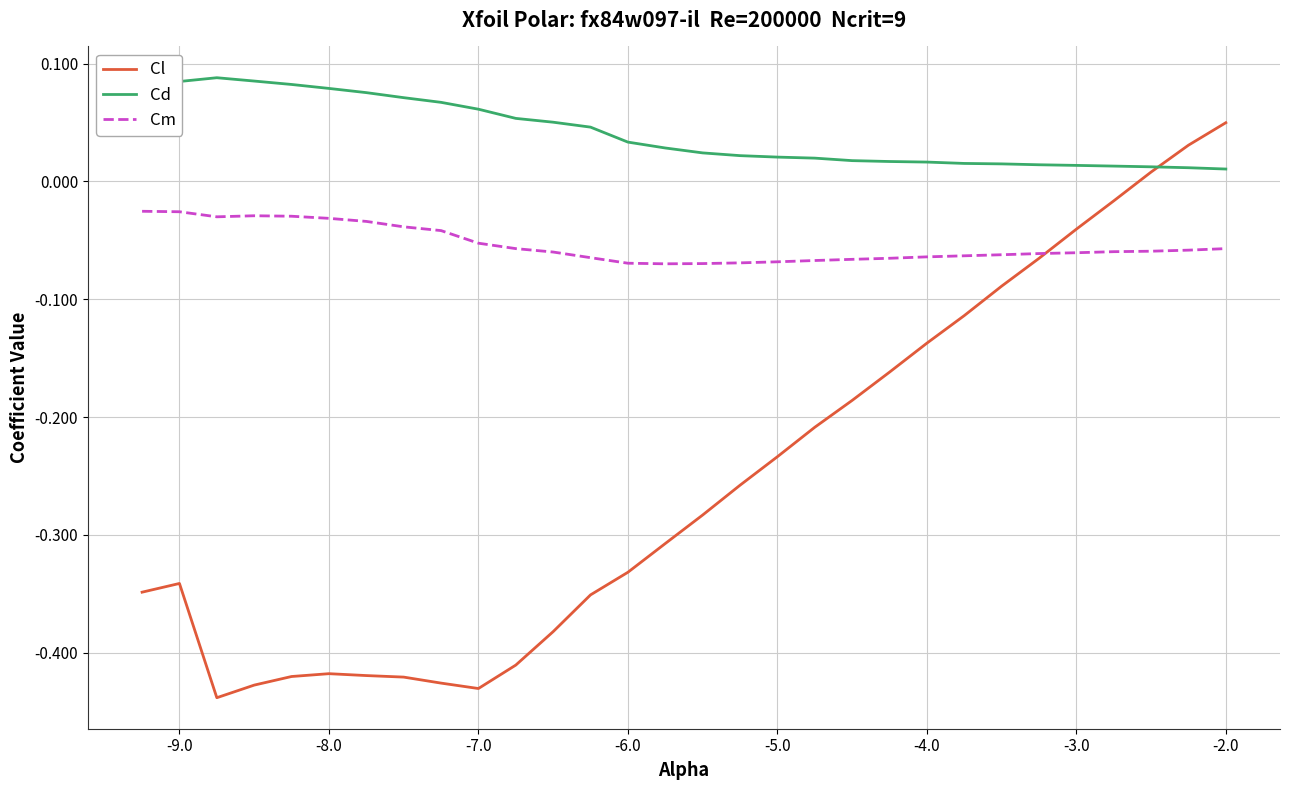

What is the difference between the maximum and minimum values in the Cl series?

0.5